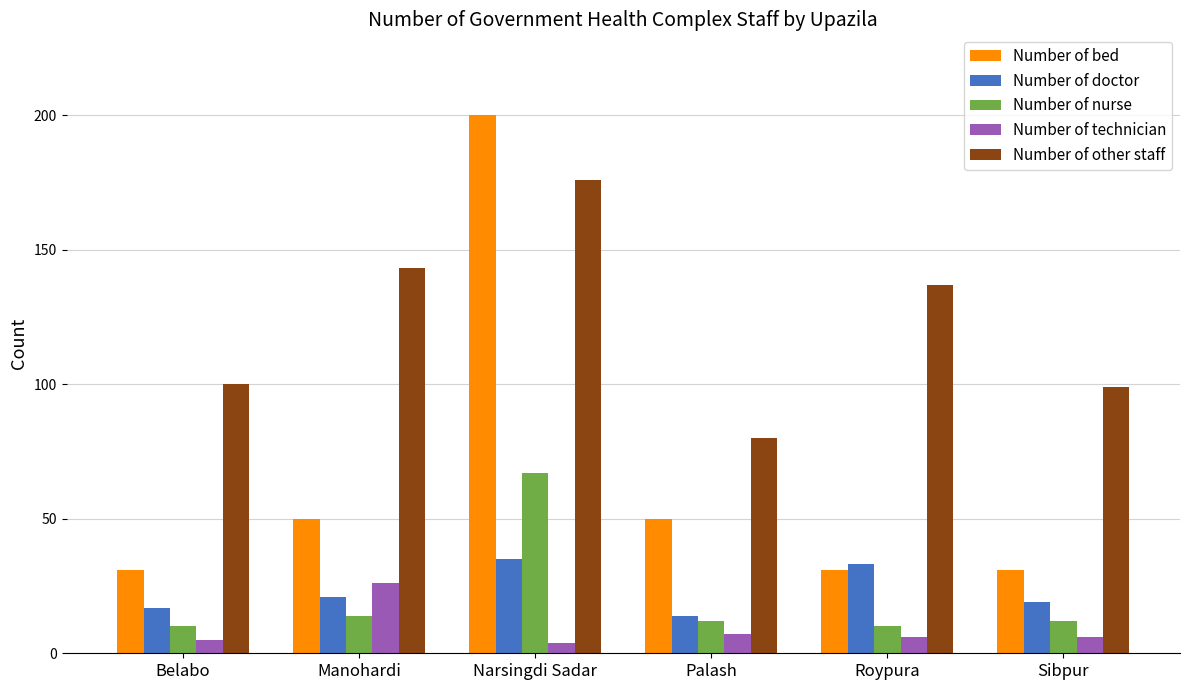

At which label does Number of other staff reach its minimum?

Palash